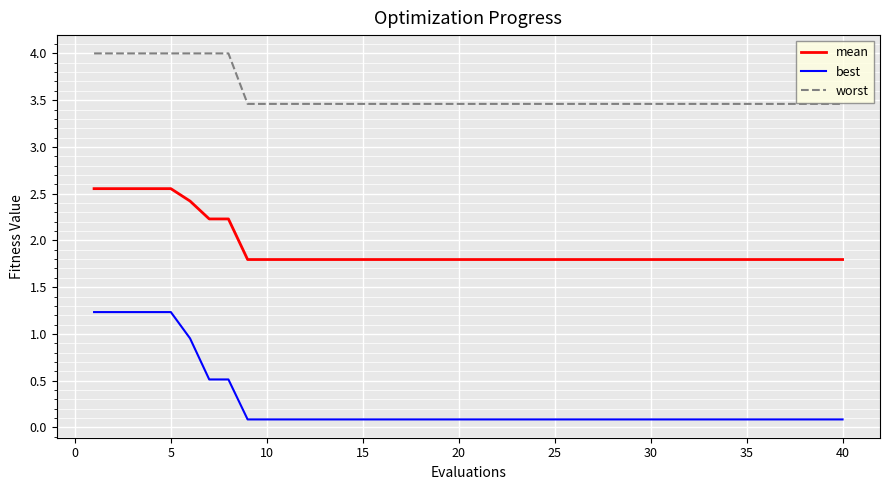

True or false: worst and mean cross at least once.

False